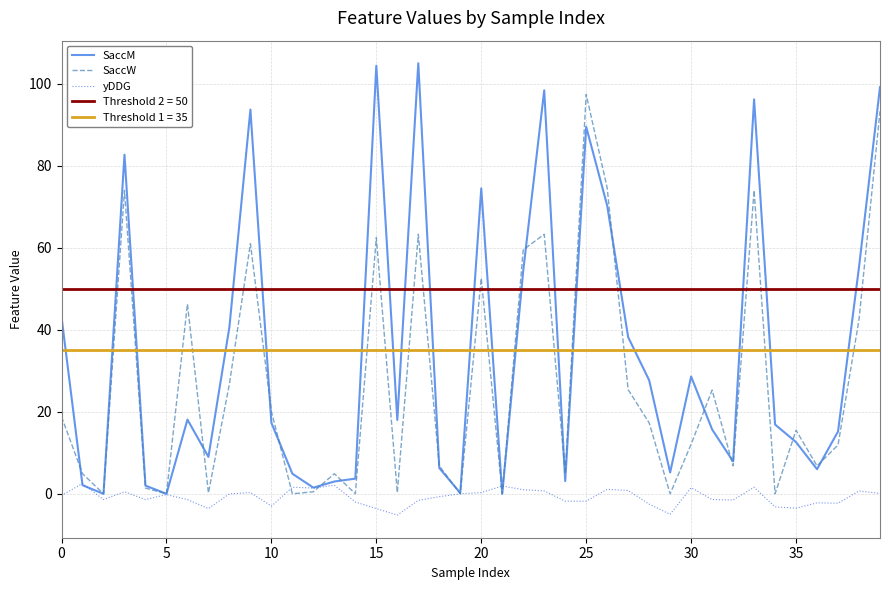

What is the label of the 35th point from the left?

34